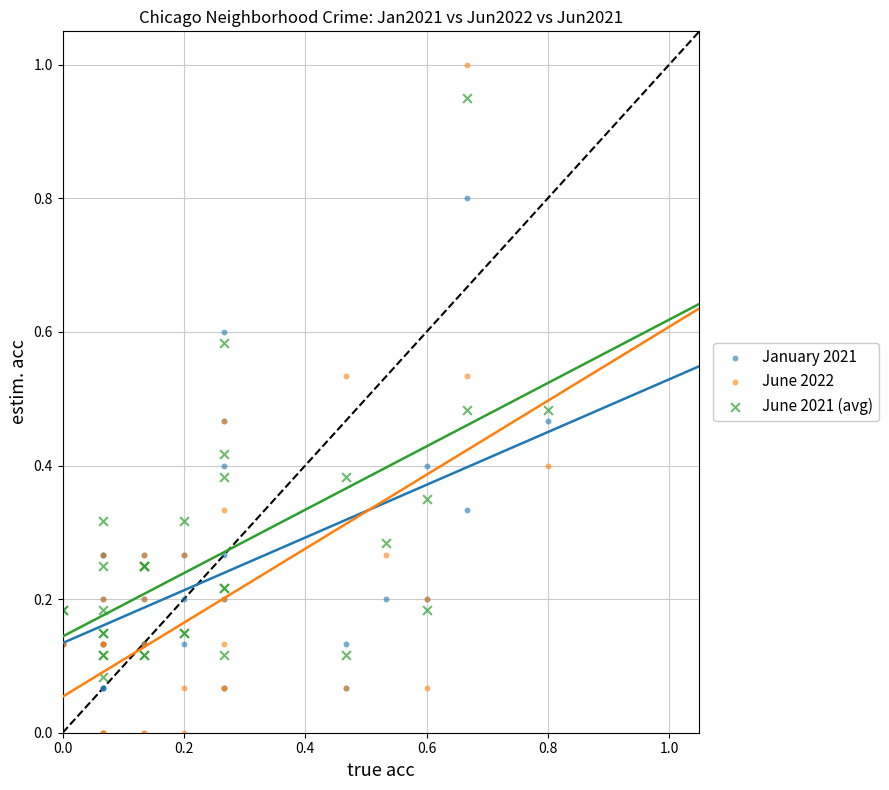

Which series has the widest spread of Y values?

June 2022